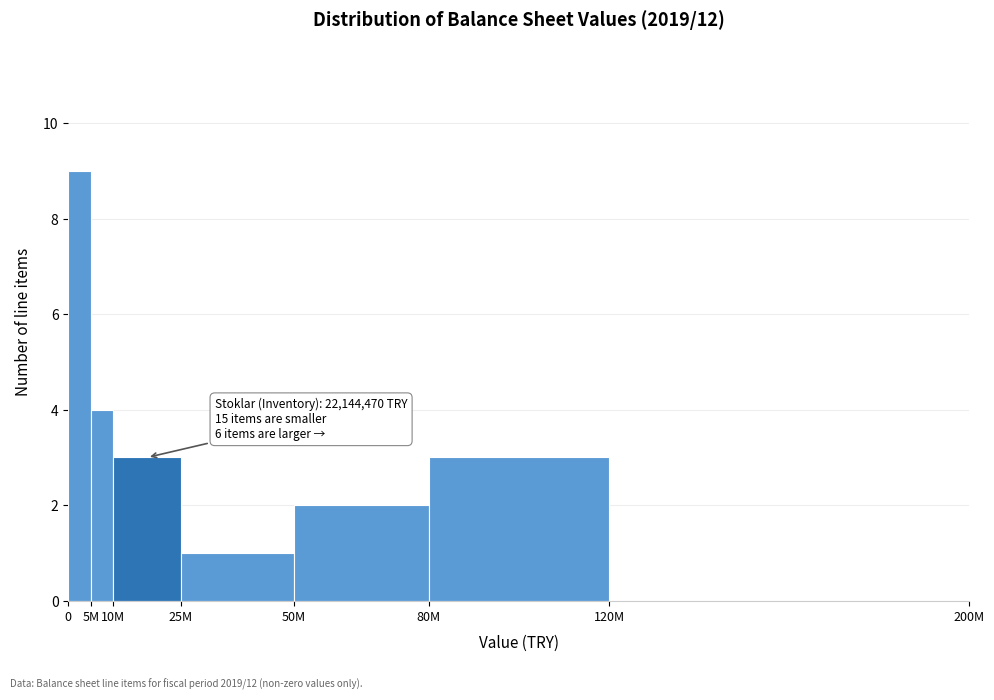

Reading right to left, list all the values displayed in this chart.

120M=0	80M=3	50M=2	25M=1	10M=3	5M=4	0=9